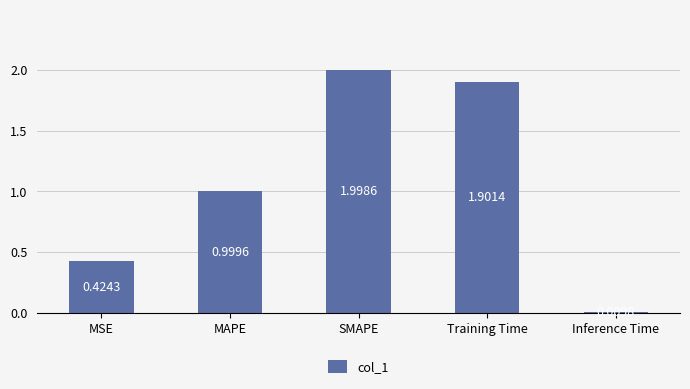

How many bars are there in total?

5